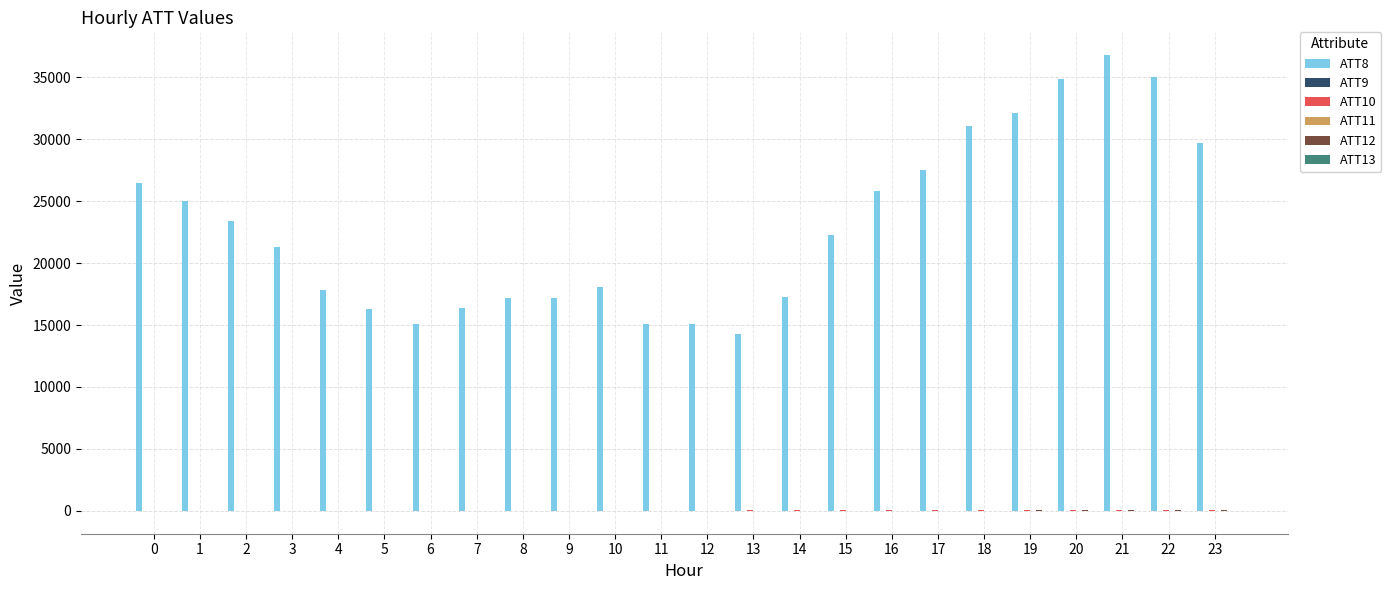

Which series has the largest total across all categories?

ATT8